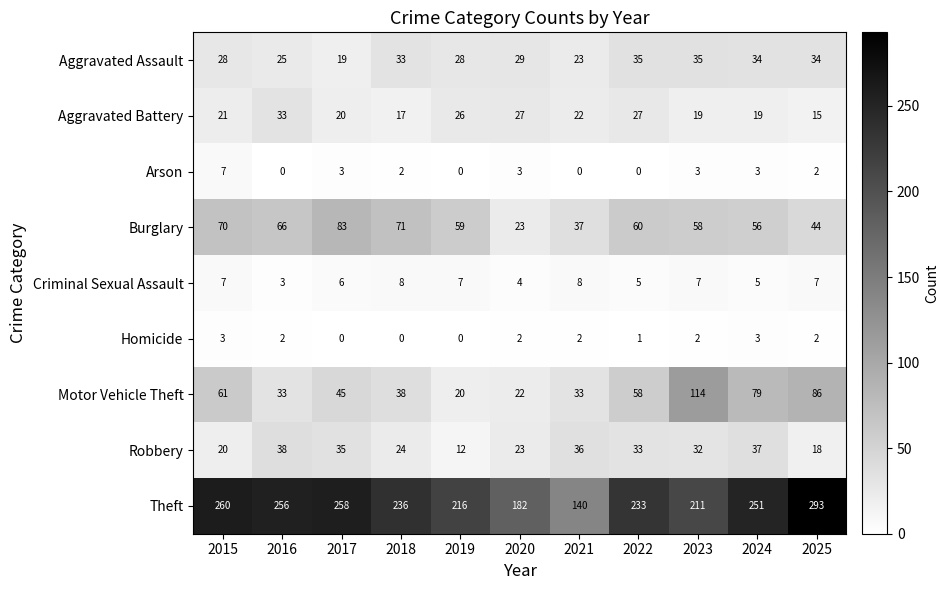

What is the sum of the Burglary values at 2016 and 2022?

126